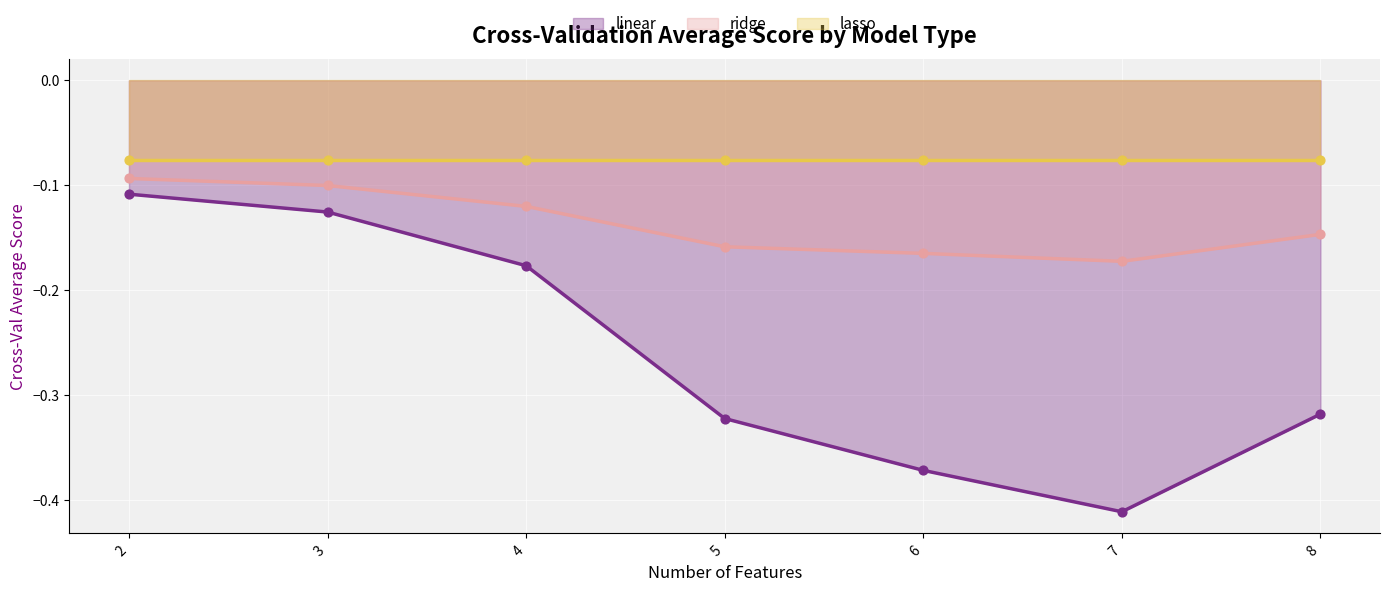

Which series has the largest Y range (max minus min)?

linear